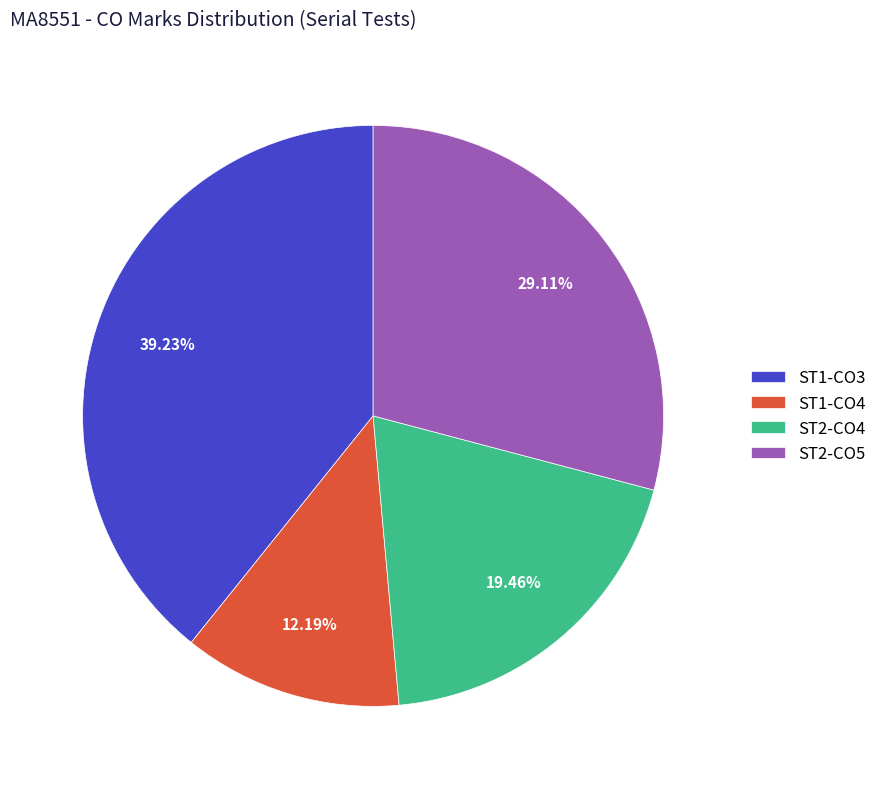

Does ST1-CO3 represent more than half of the total?

No